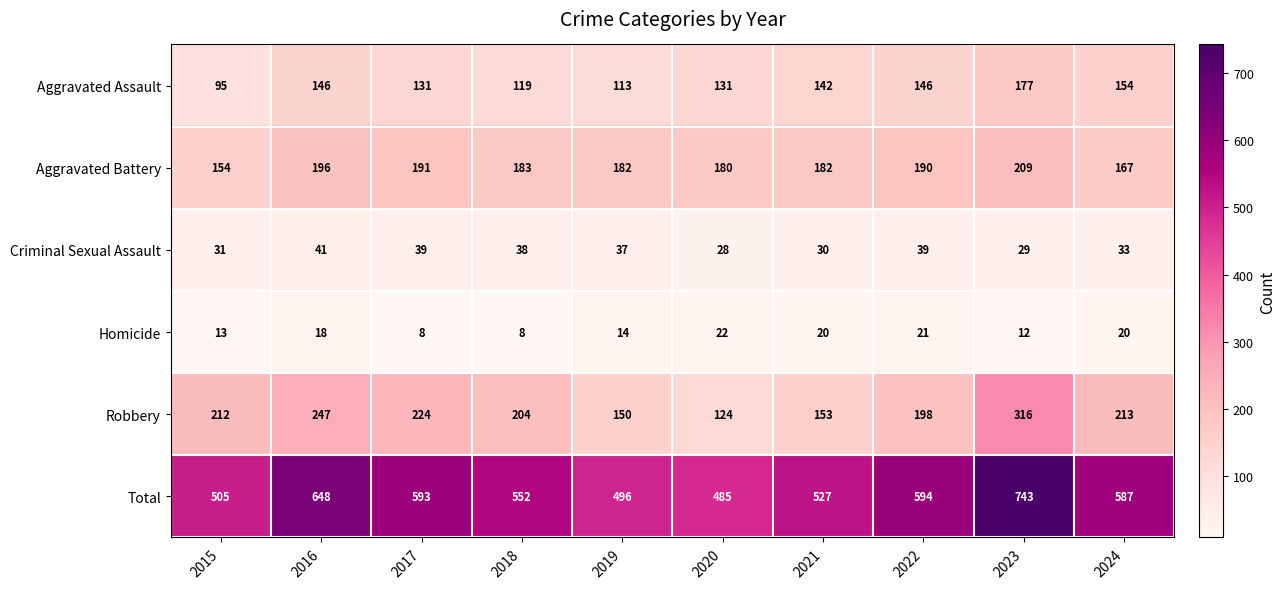

At how many categories does at least one series exceed 88?

10